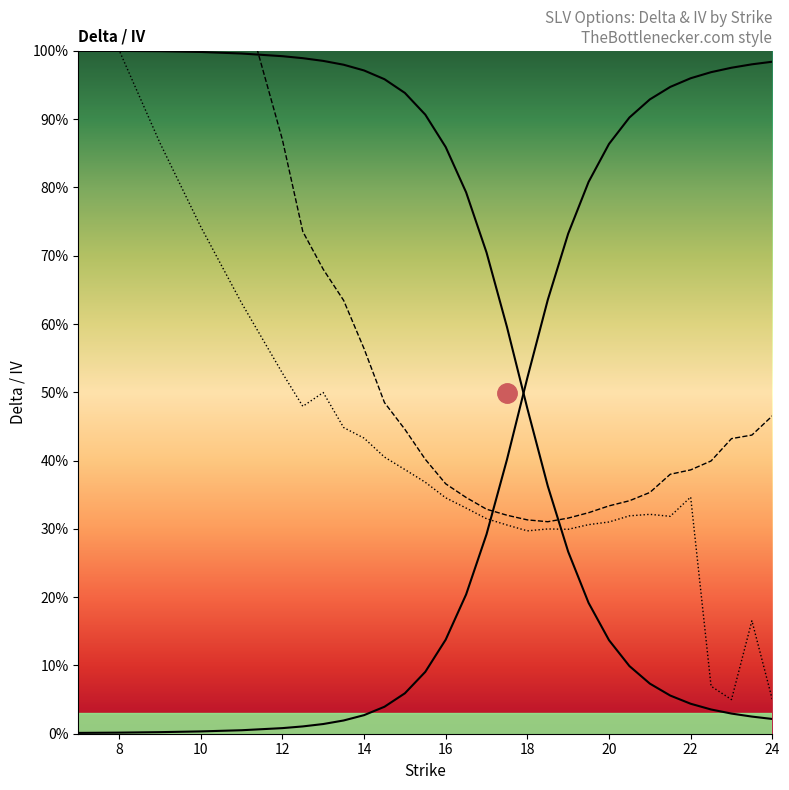

True or false: put_iv_line and call_delta_line cross at least once.

True